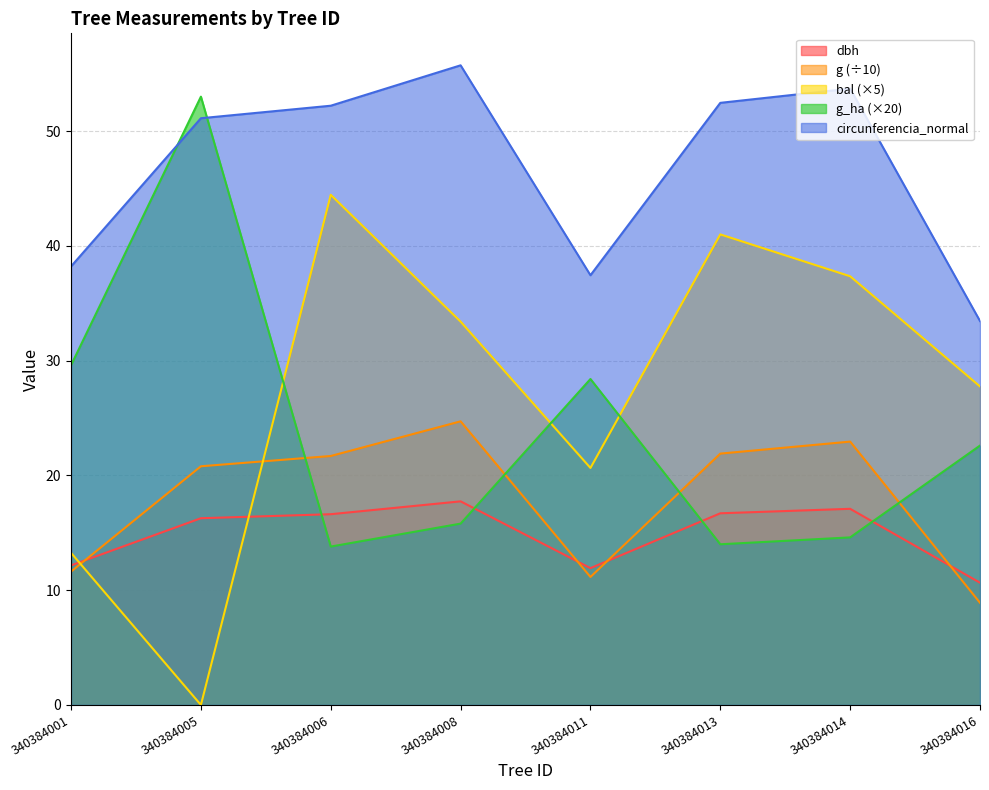

Where does the bal series first go above 33?

340384006